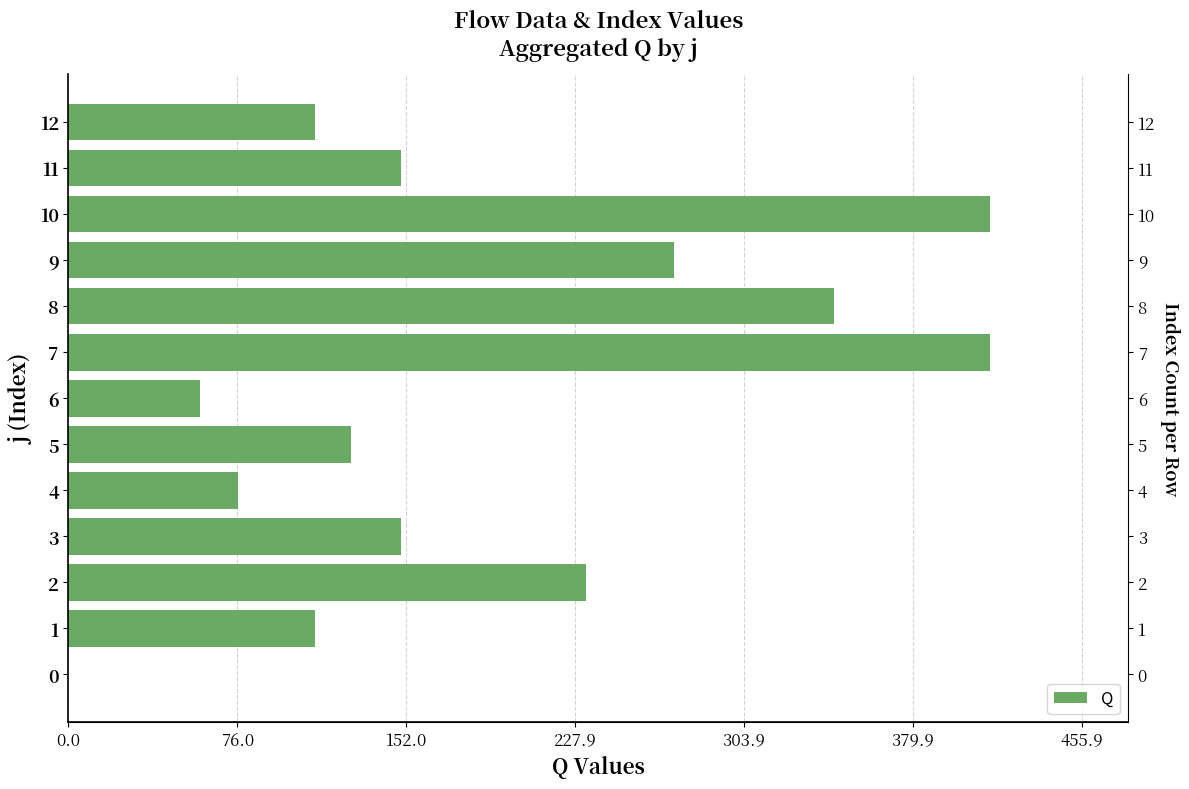

Reading right to left, transcribe all the data shown in this chart.

111.1	149.5	414.4	272.4	344.1	414.4	59.0	127.1	76.5	149.5	233.0	111.1	0.0